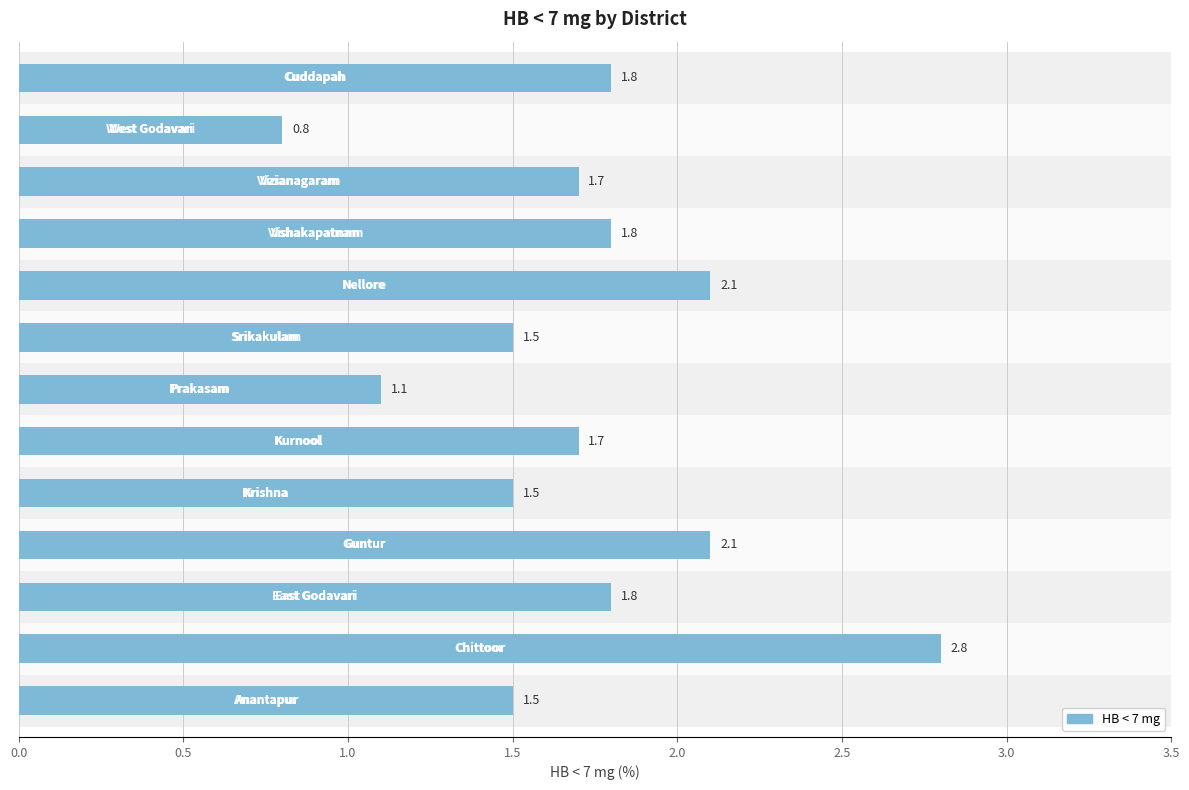

Are the bars horizontal?

Yes